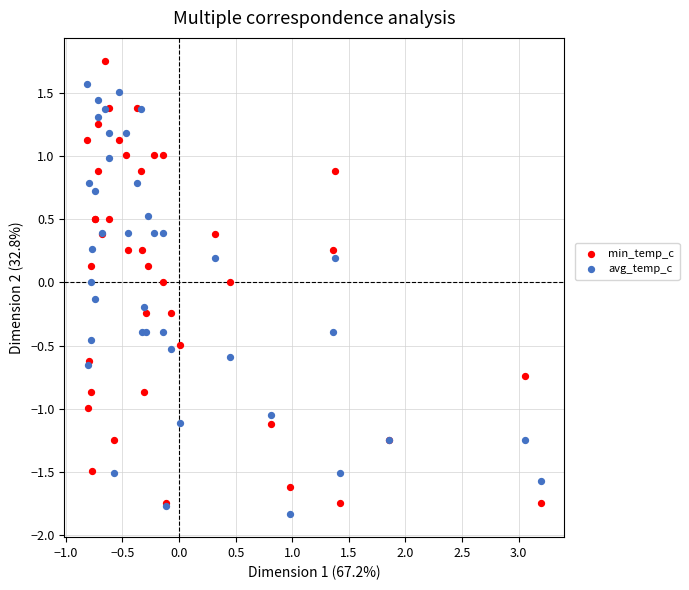

What are all the series names shown in the legend?

min_temp_c, avg_temp_c